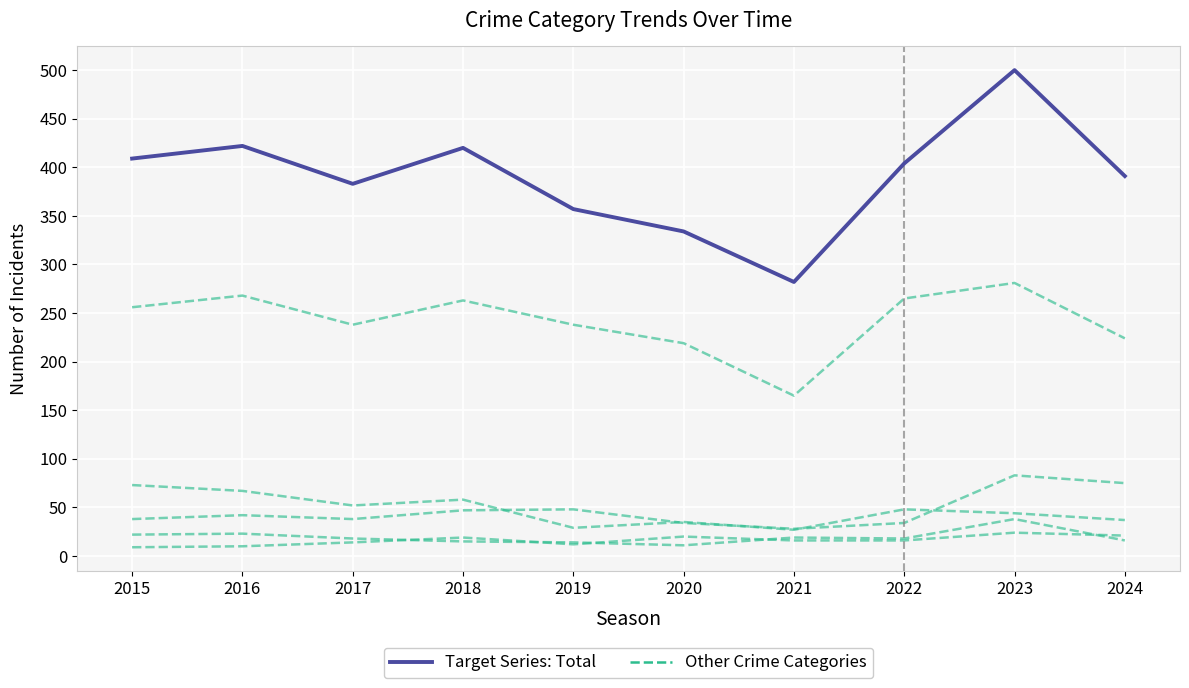

True or false: Theft has more than 1 points higher than both neighbors.

True